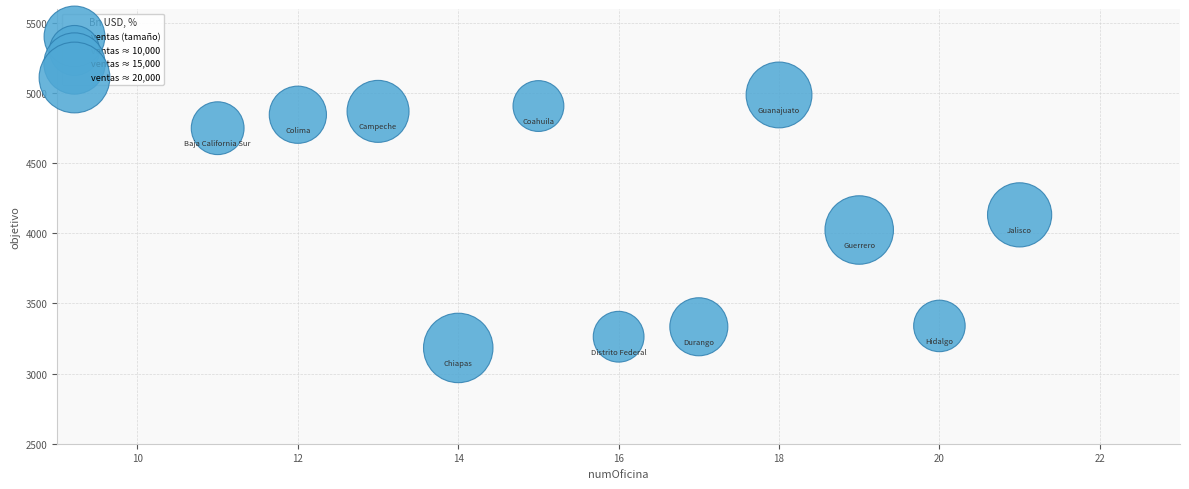

What is the range of X values (max minus min)?

10